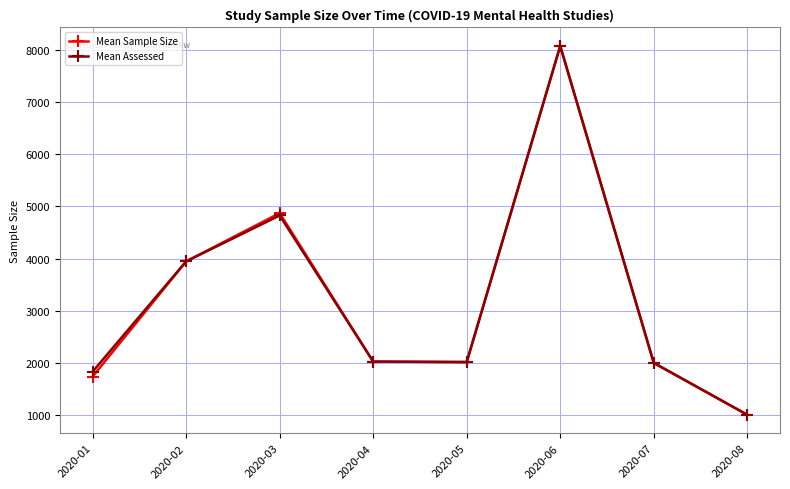

At which category is the sum across all series the highest?

2020-06